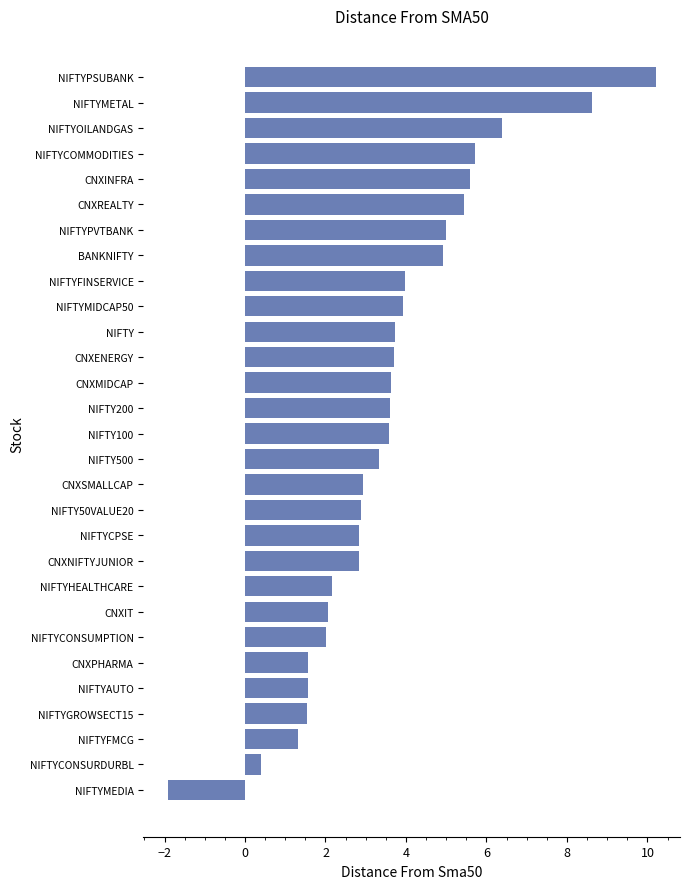

How many values exceed 3?

16